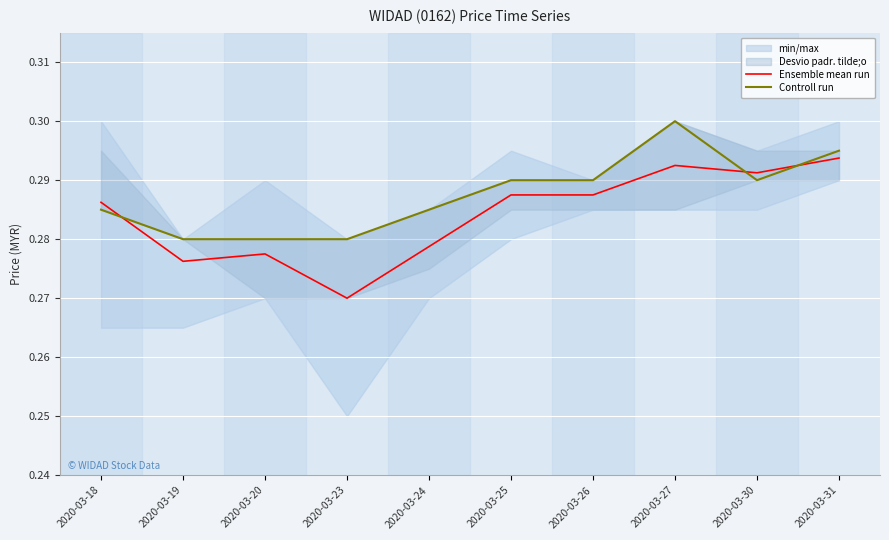

After their last crossing, which series has the higher values: Ensemble mean run or Controll run?

Controll run